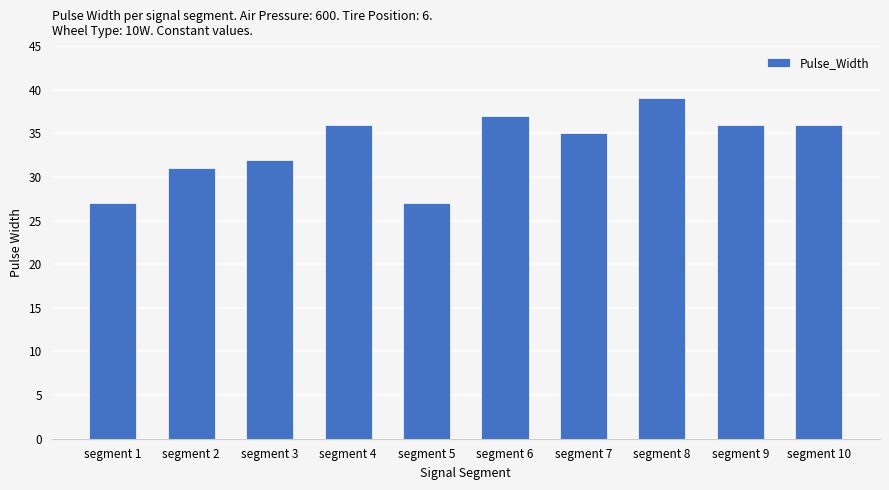

Count the number of data series in this chart.

1